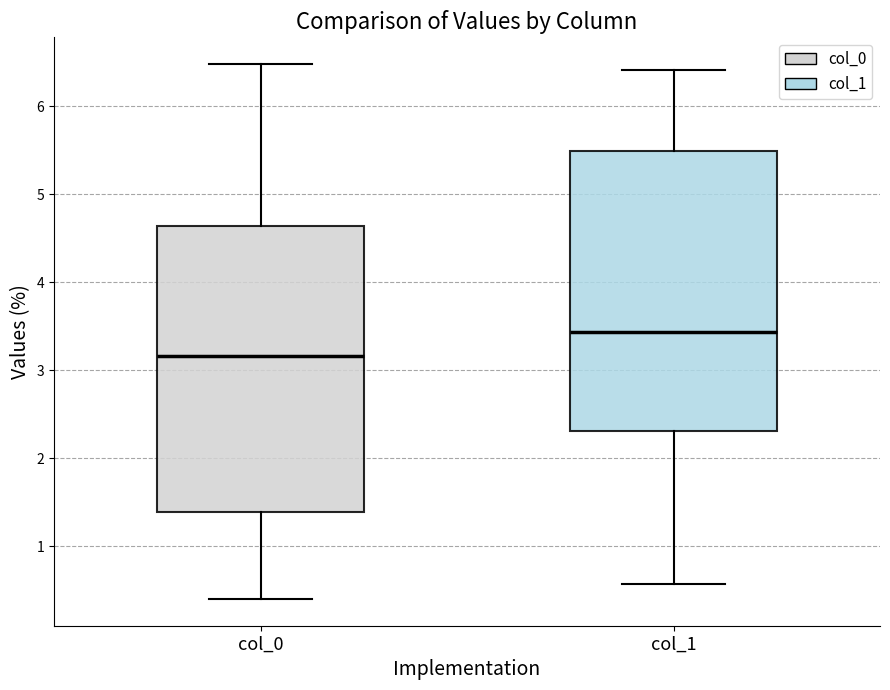

Where does the upper whisker of the box for col_0 end on the y-axis? The values are not printed on the chart, so give them approximately, as read against the axis.

6.5